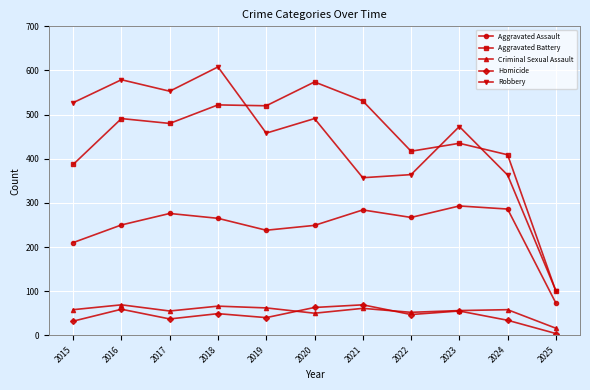

Which category has the highest value across all series?

2018